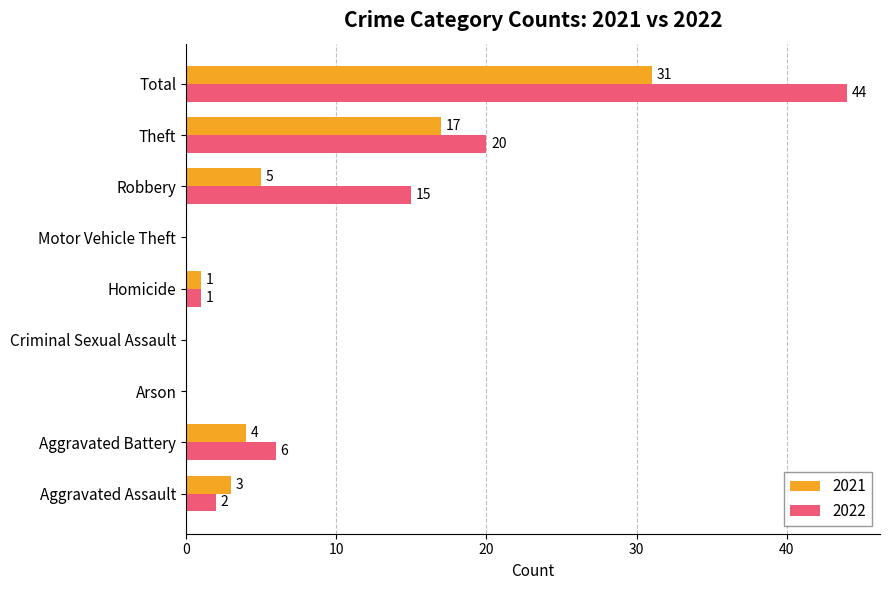

How many distinct data groups are displayed?

2